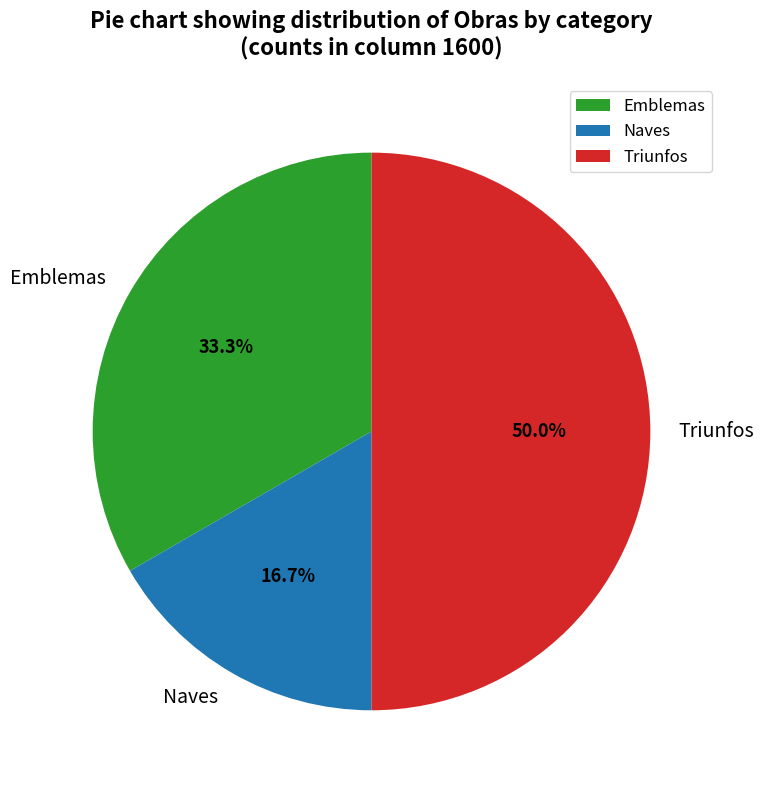

To the nearest percent, what portion does Naves represent?

17%